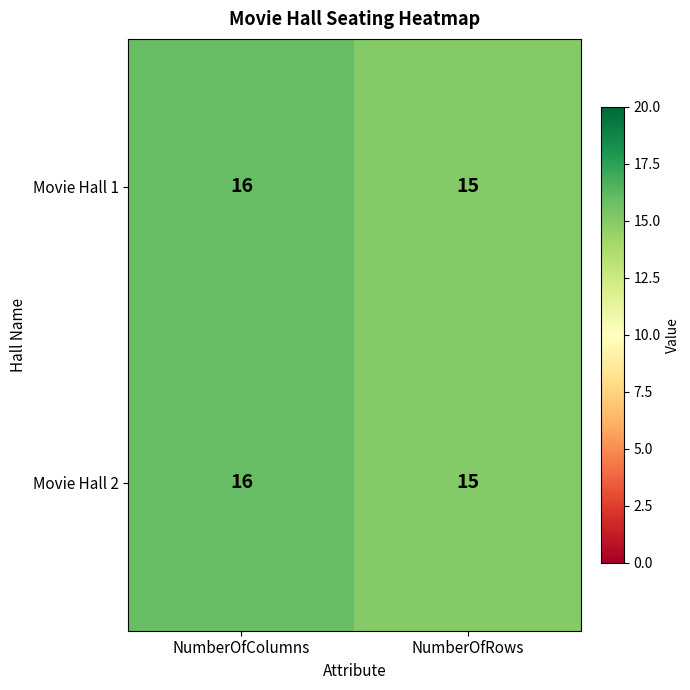

Reading right to left, extract all data points from this chart.

Movie Hall 1: NumberOfRows=15	NumberOfColumns=16
Movie Hall 2: NumberOfRows=15	NumberOfColumns=16